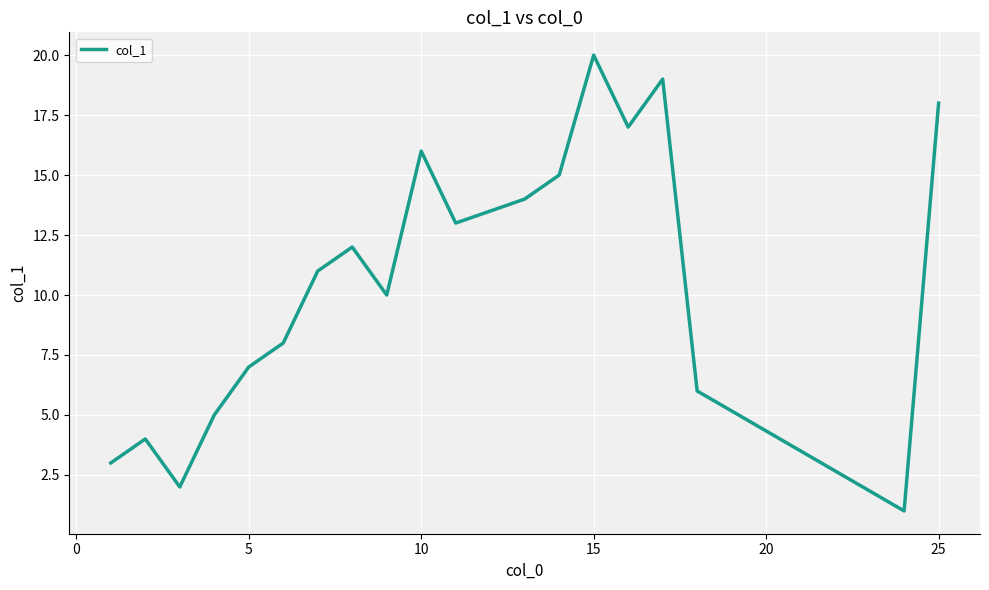

Does the chart have visible grid lines?

Yes